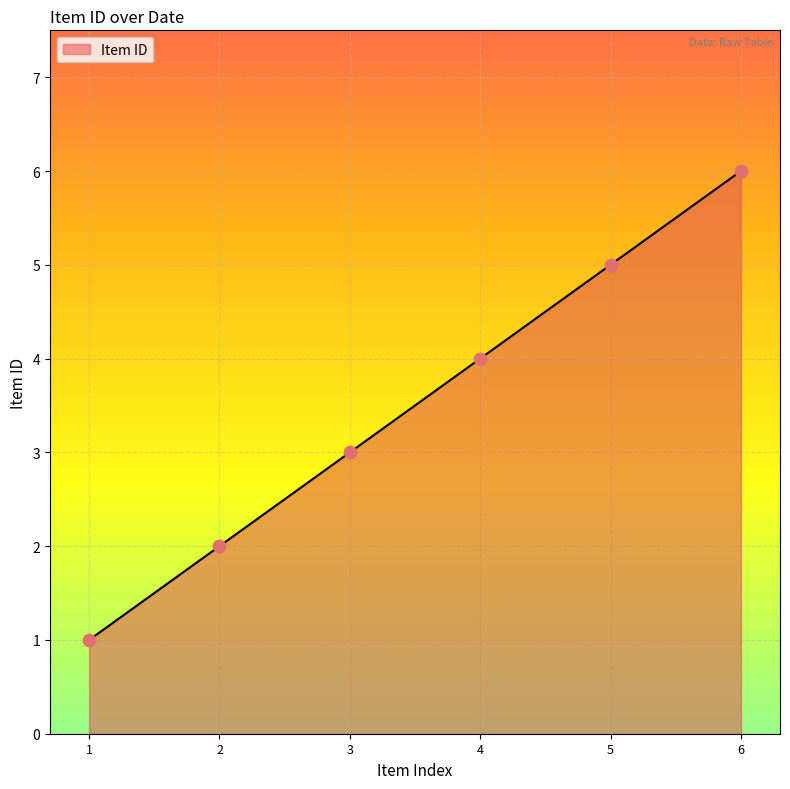

Approximately how many times larger is the value at 6 compared to 2?

3.0